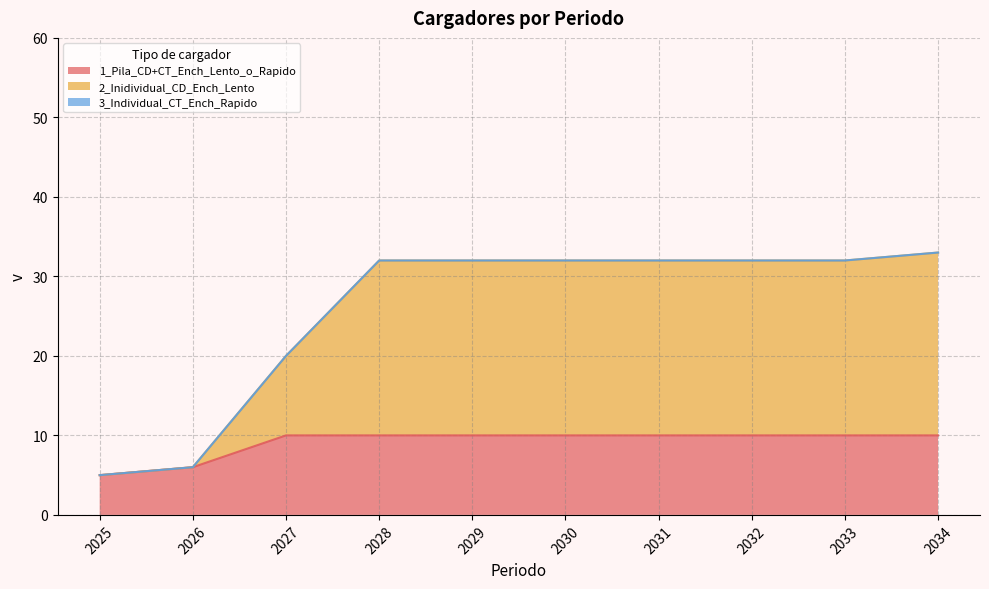

What is the highest value of the 1_Pila_CD+CT_Ench_Lento_o_Rapido series?

10